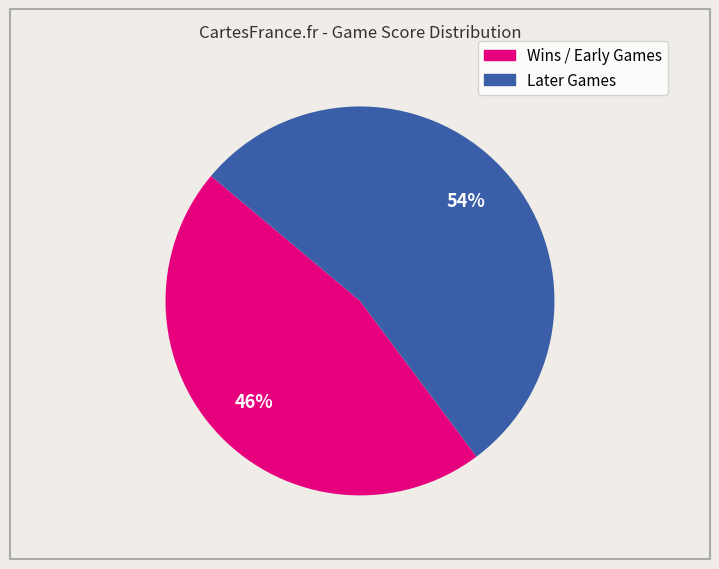

Does any single category account for the majority?

Yes